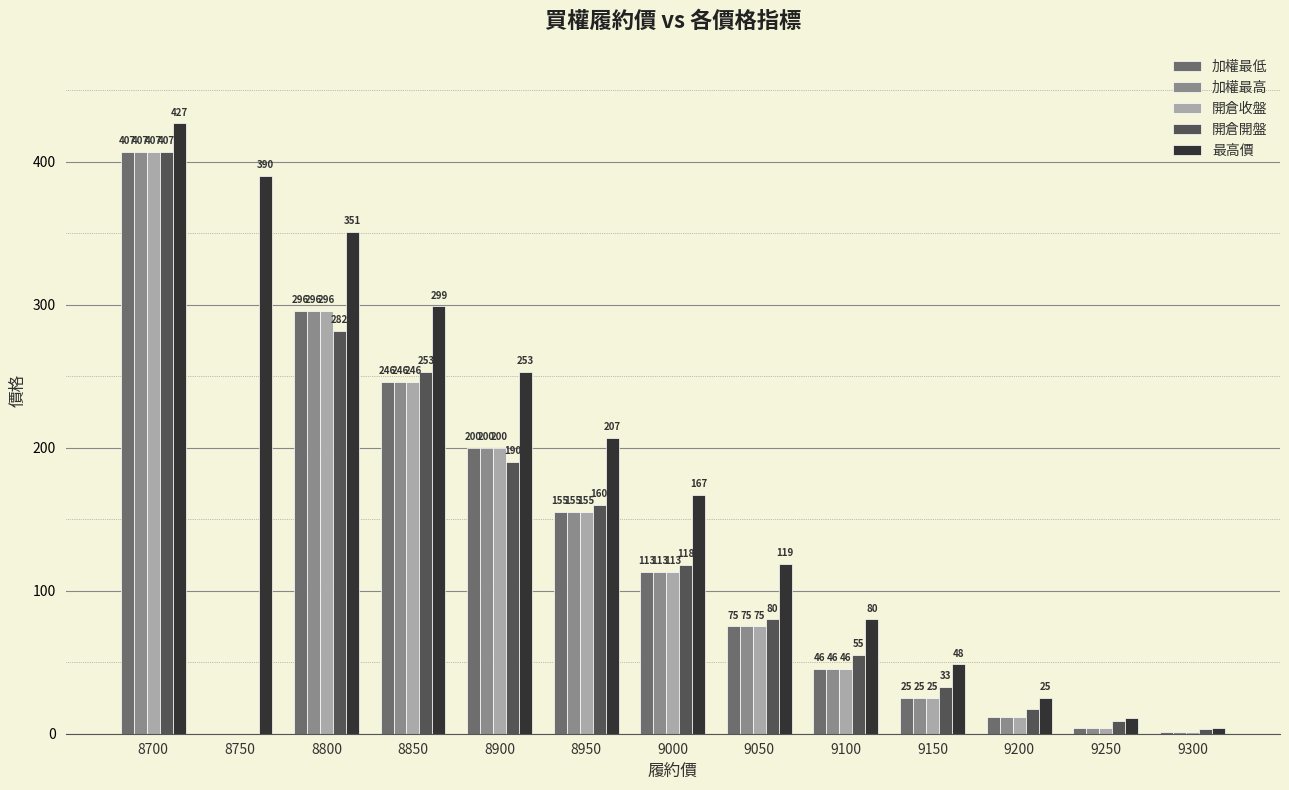

What is the greatest value displayed?

427.0